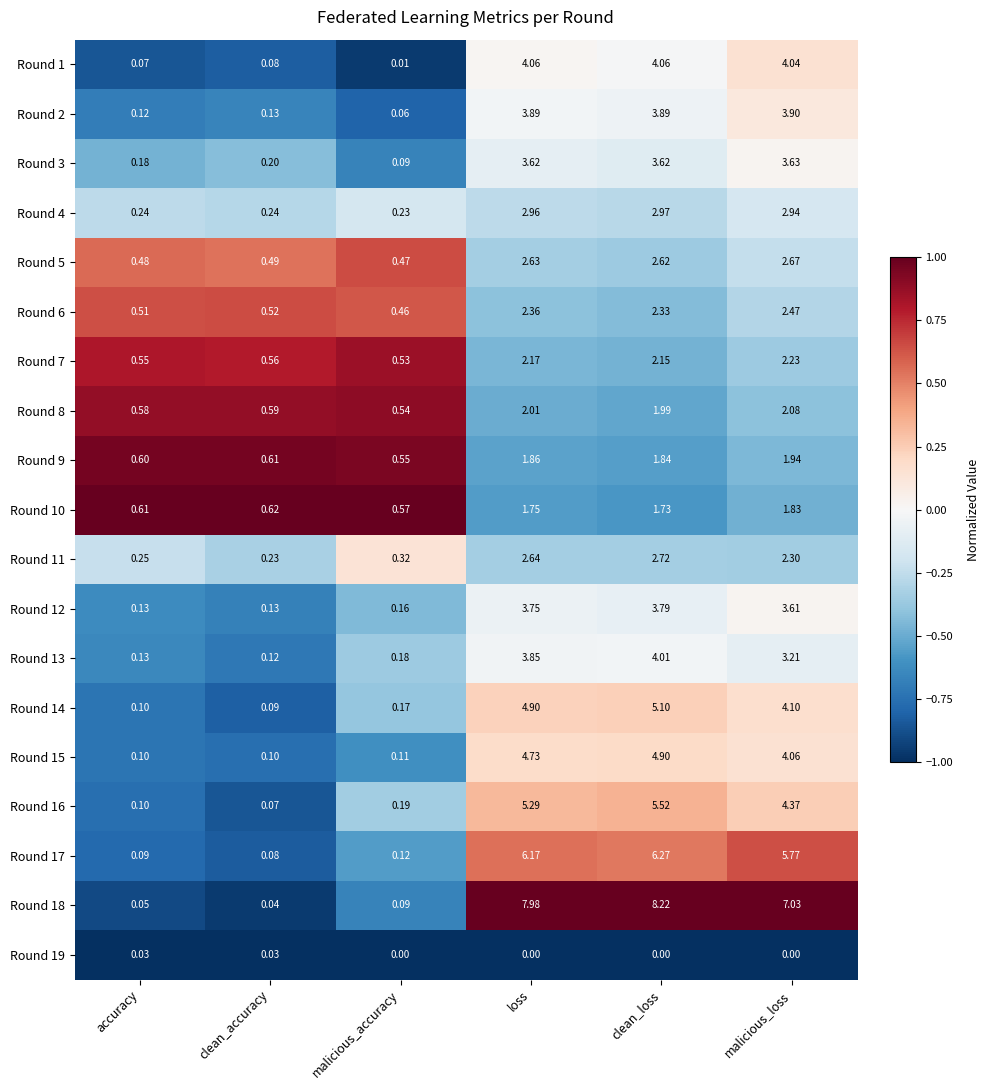

Which category has the highest value in the Round 9 series?

malicious_loss